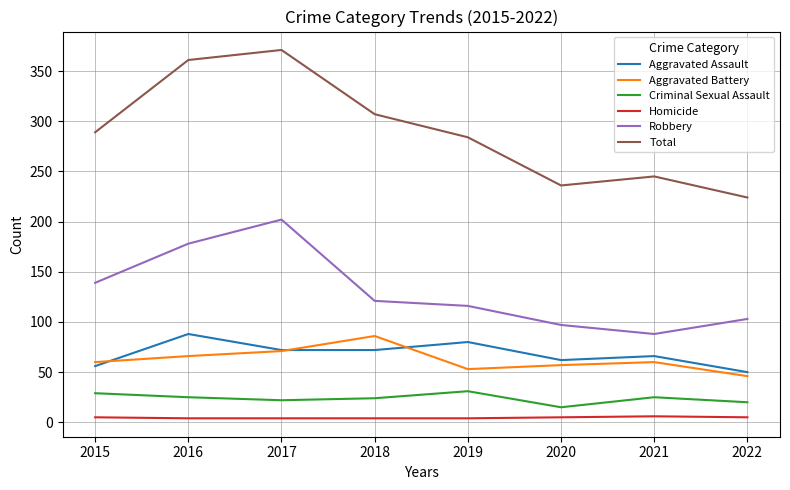

What is the sum of the Aggravated Assault values at 2017 and 2016?

160